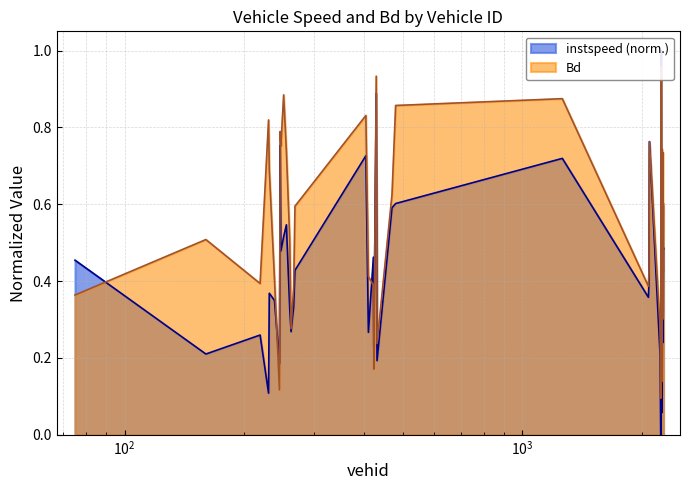

How many intersections are there between instspeed and Bd?

11